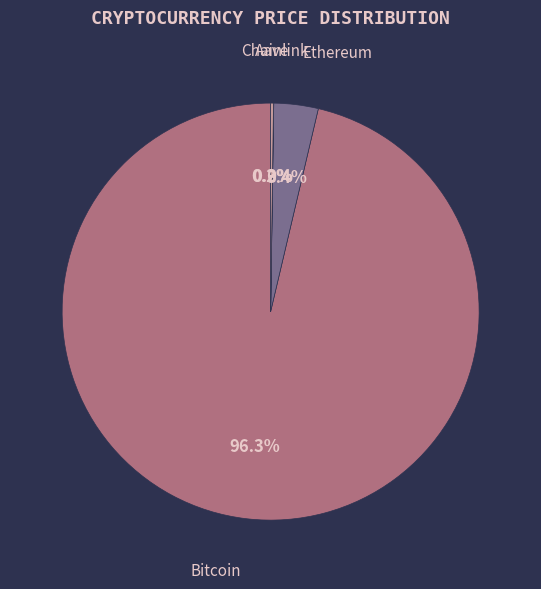

Is there any slice that represents more than half of the pie?

Yes